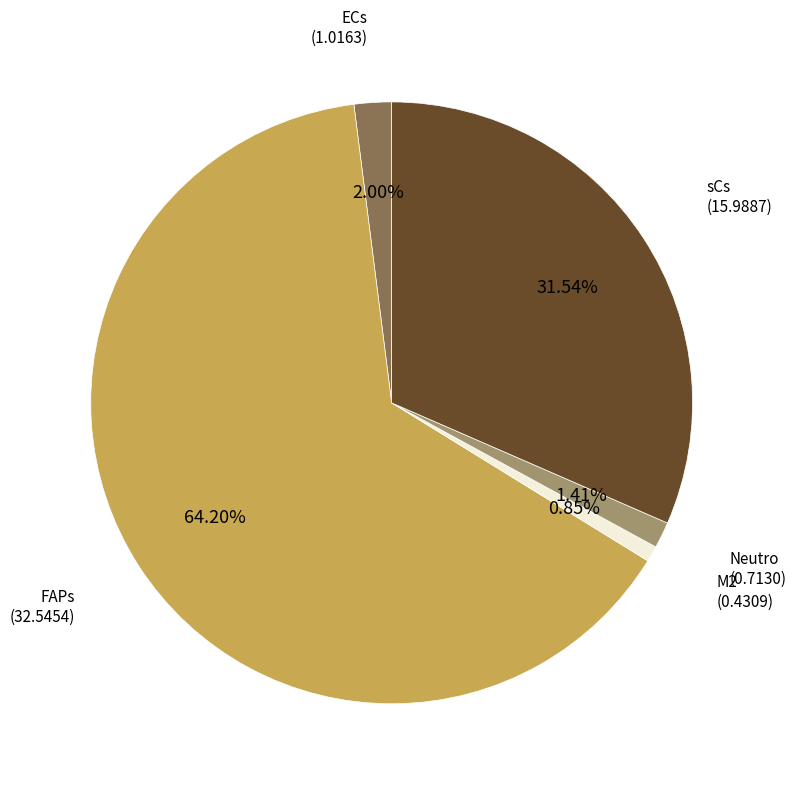

To the nearest percent, what is the average slice percentage?

20%